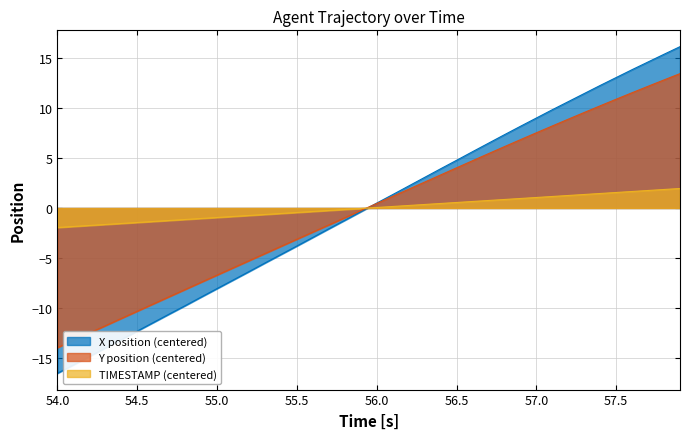

How many times do TIMESTAMP and X cross each other?

1